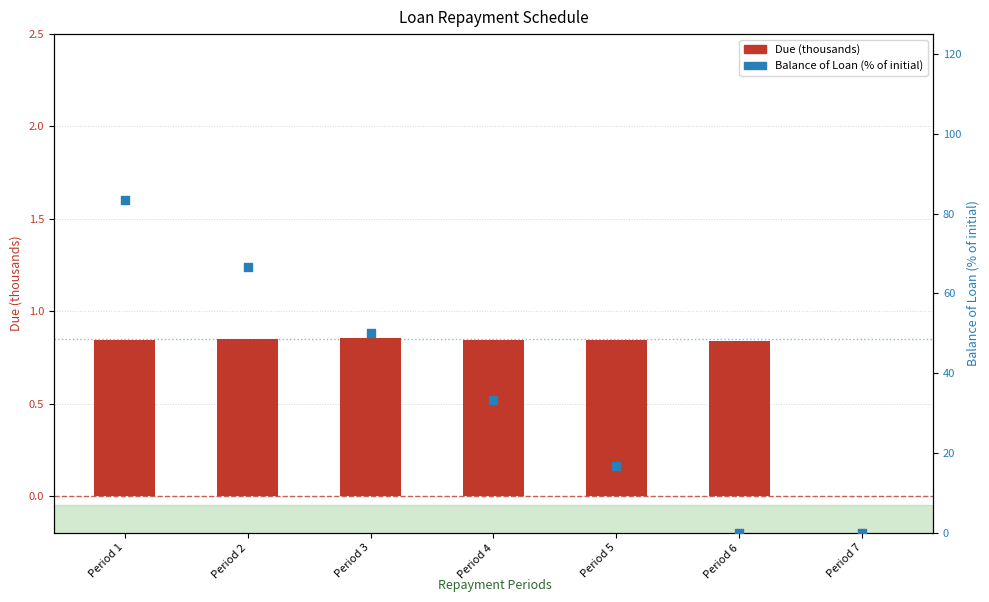

What is the total value across all series at Period 4?

34.2